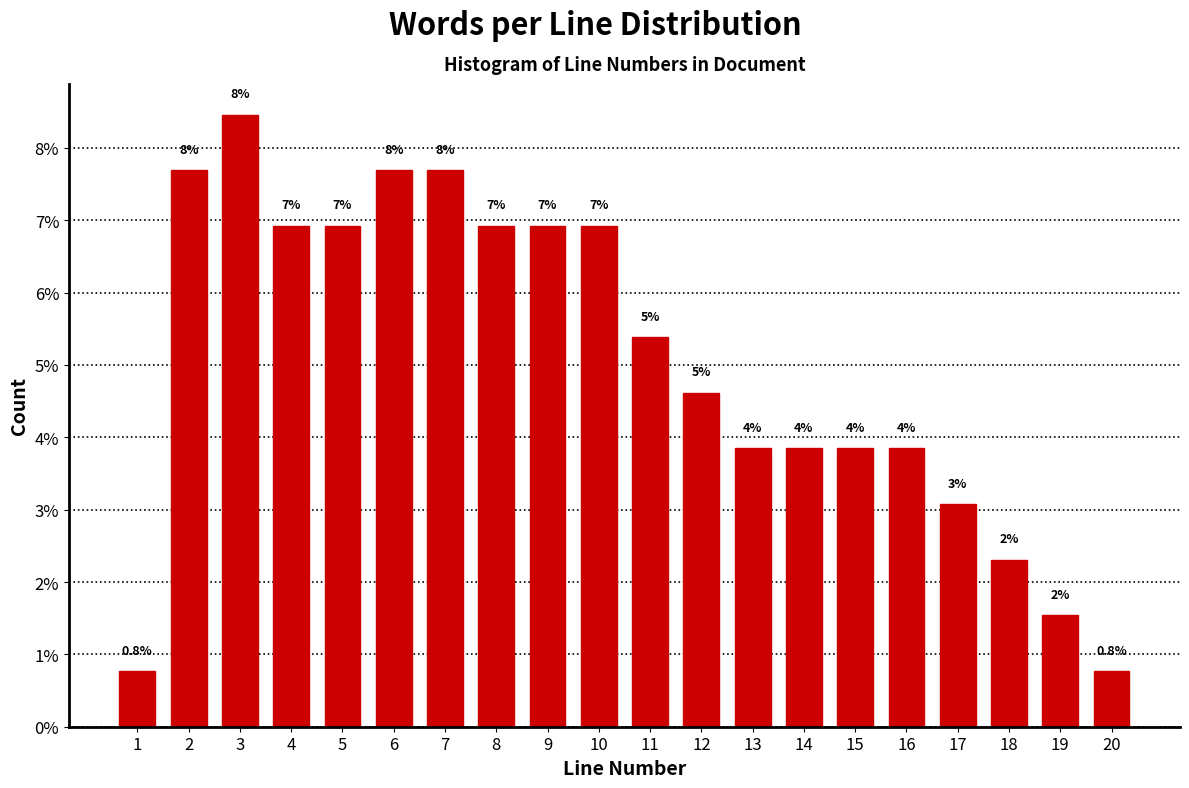

How many bars are there in total?

20